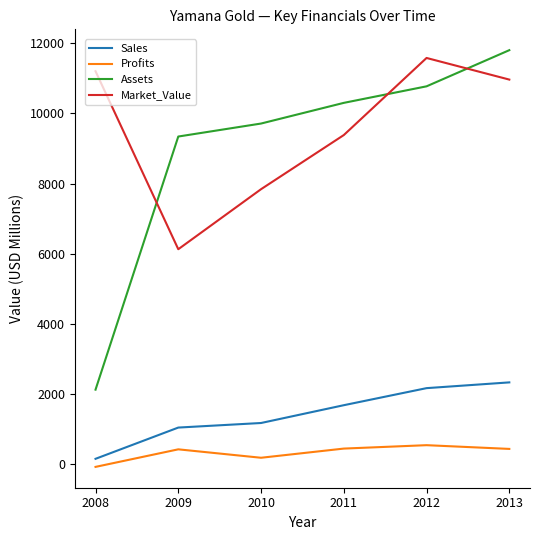

Which series changed the most between 2008 and 2012?

Assets